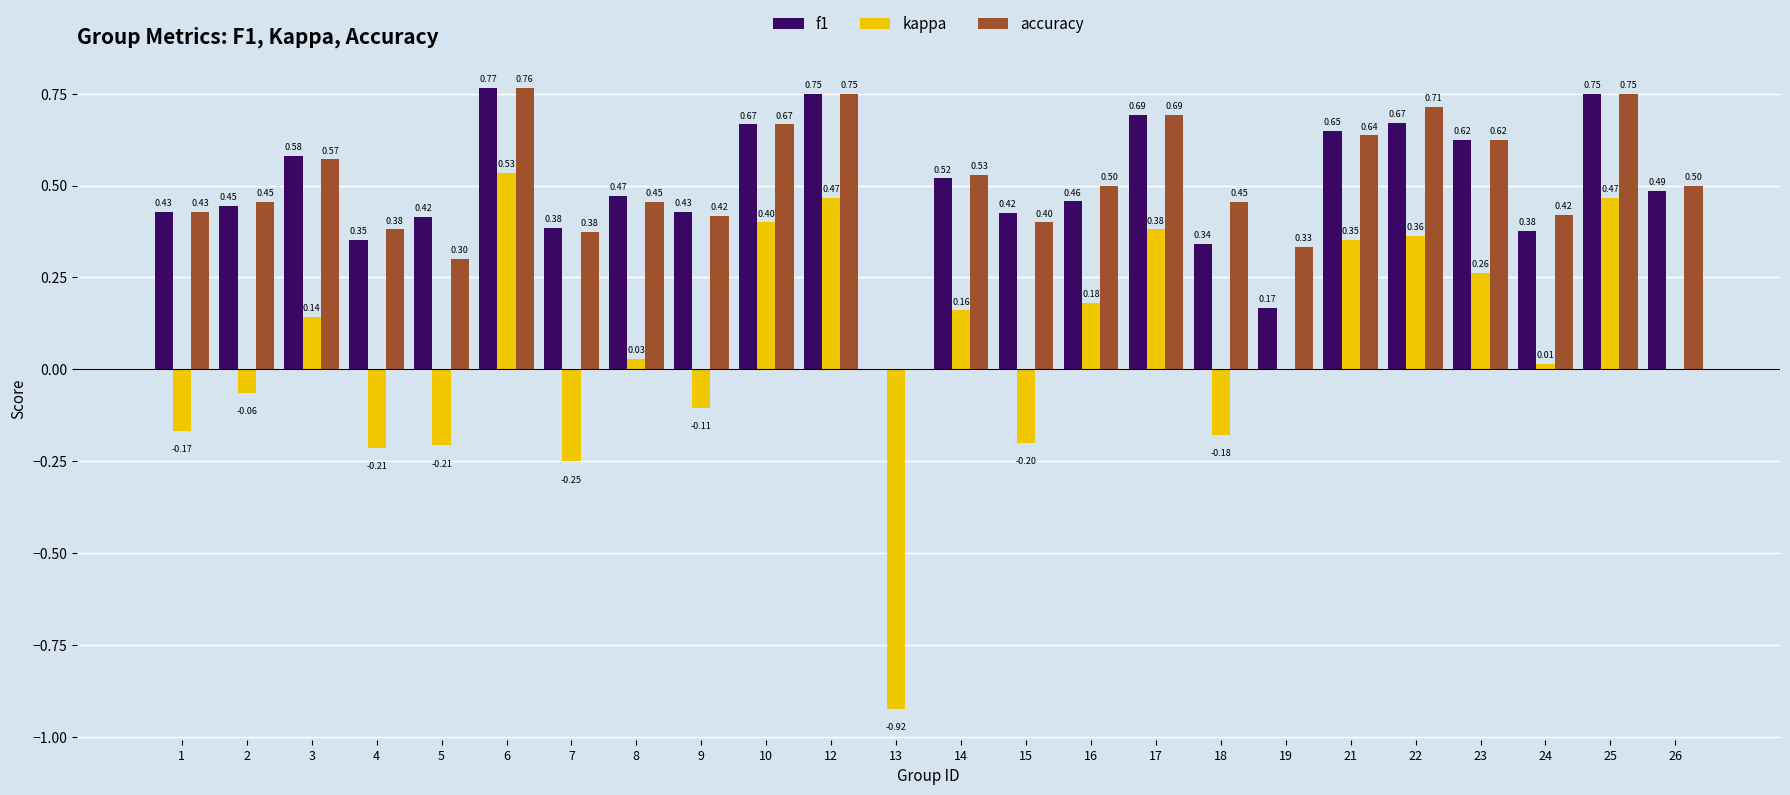

Which series has the largest total across all categories?

accuracy